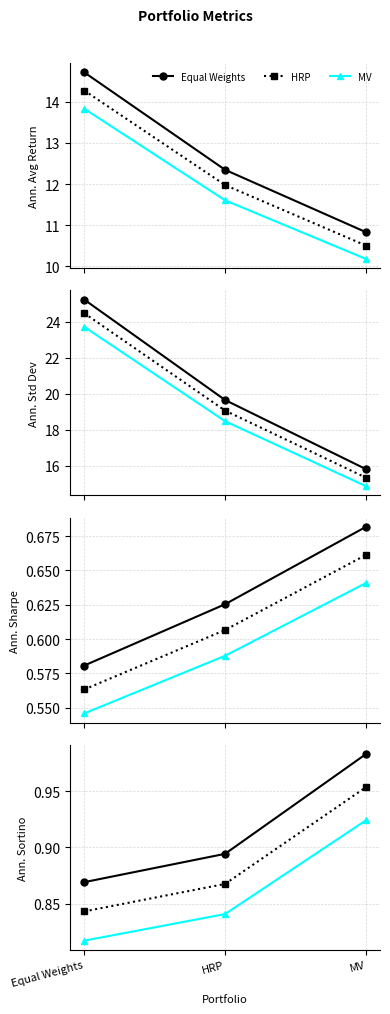

How many lines are shown in the chart?

3